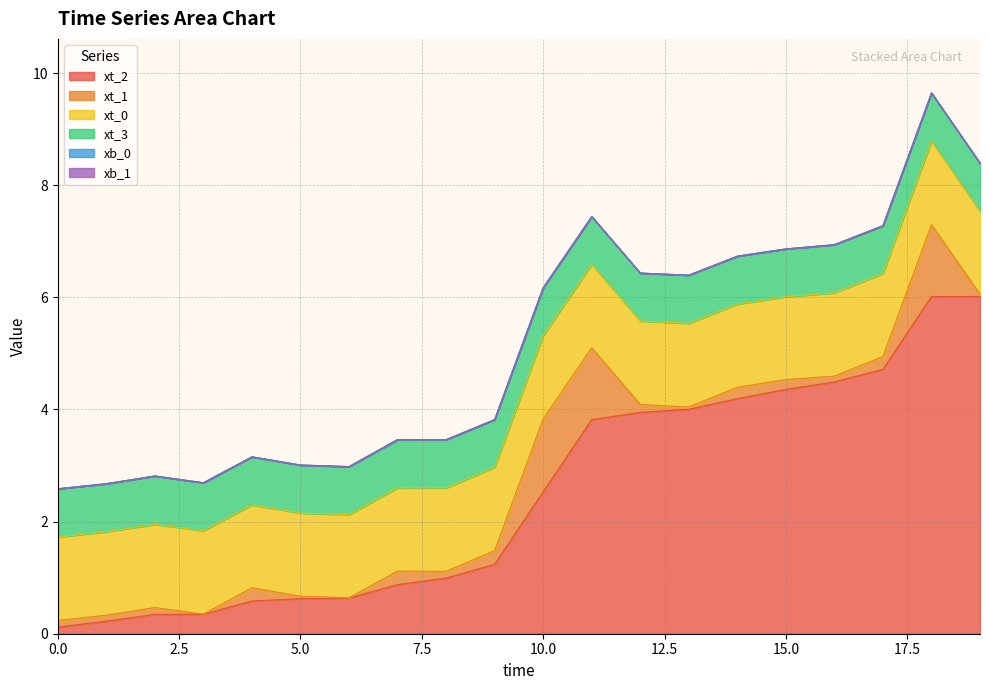

Reading left to right, extract all data points from this chart.

xt_2: 0.1	0.2	0.3	0.3	0.6	0.6	0.6	0.9	1.0	1.2	2.5	3.8	3.9	4.0	4.2	4.4	4.5	4.7	6.0	6.0
xt_1: 0.1	0.1	0.1	0.0	0.2	0.0	0.0	0.2	0.1	0.2	1.3	1.3	0.1	0.0	0.2	0.2	0.1	0.2	1.3	0.0
xt_0: 1.5	1.5	1.5	1.5	1.5	1.5	1.5	1.5	1.5	1.5	1.5	1.5	1.5	1.5	1.5	1.5	1.5	1.5	1.5	1.5
xt_3: 0.9	0.9	0.9	0.9	0.9	0.9	0.9	0.9	0.9	0.9	0.9	0.9	0.9	0.9	0.9	0.9	0.9	0.9	0.9	0.9
xb_0: 0.0	0.0	0.0	0.0	0.0	0.0	0.0	0.0	0.0	0.0	0.0	0.0	0.0	0.0	0.0	0.0	0.0	0.0	0.0	0.0
xb_1: 0.0	0.0	0.0	0.0	0.0	0.0	0.0	0.0	0.0	0.0	0.0	0.0	0.0	0.0	0.0	0.0	0.0	0.0	0.0	0.0